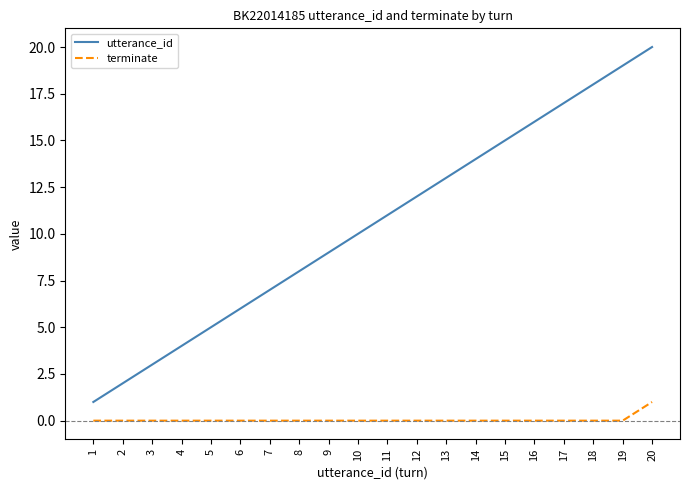

Which category has the highest value in the utterance_id series?

20